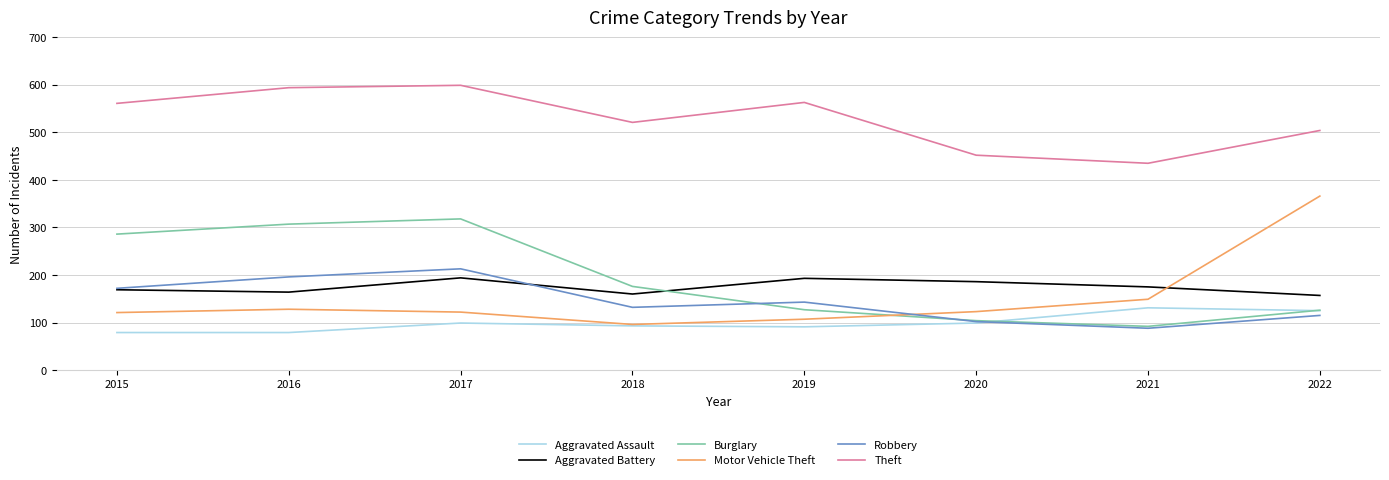

How many lines are shown in the chart?

6